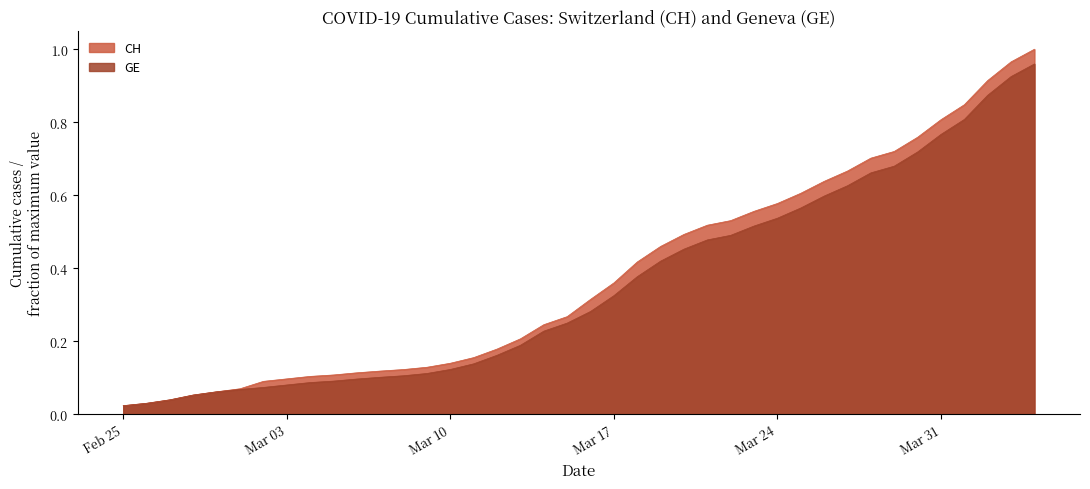

What is the difference between the GE values at 2020-03-26 and 2020-03-05?

0.5